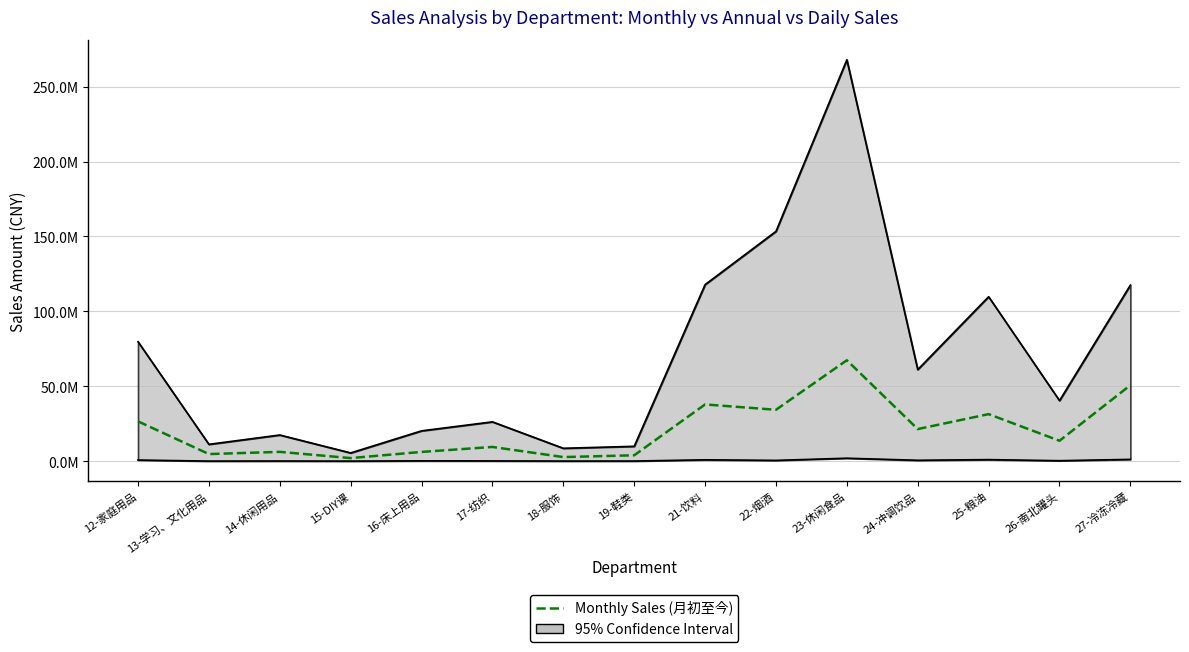

What is the greatest value displayed?

67368264.2